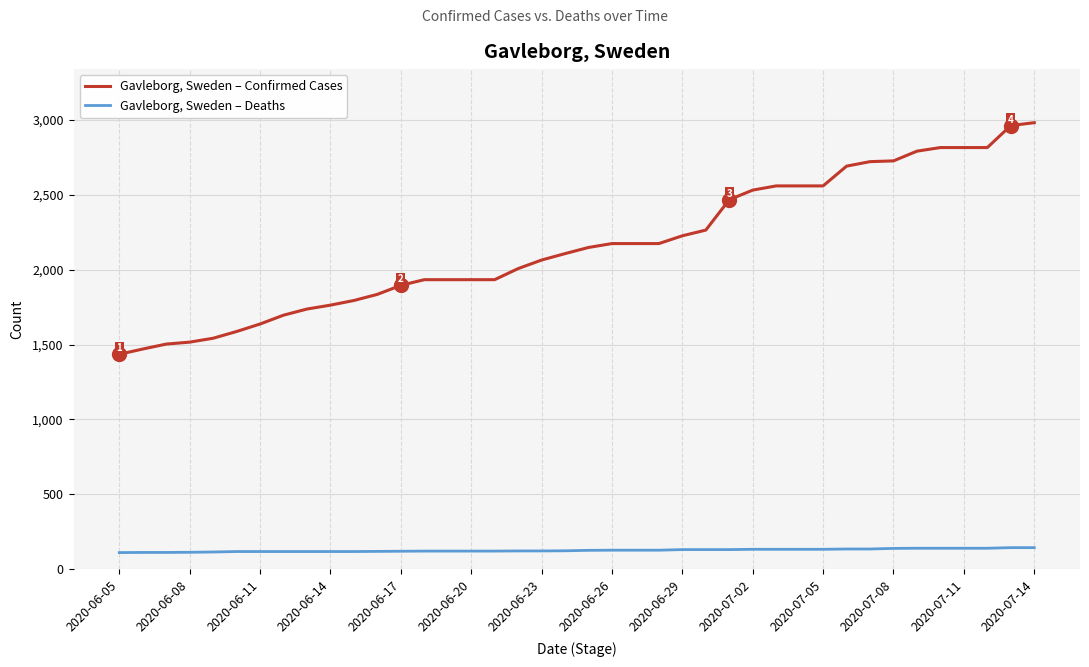

True or false: Gavleborg, Sweden – Deaths and Gavleborg, Sweden – Confirmed Cases cross at least once.

False